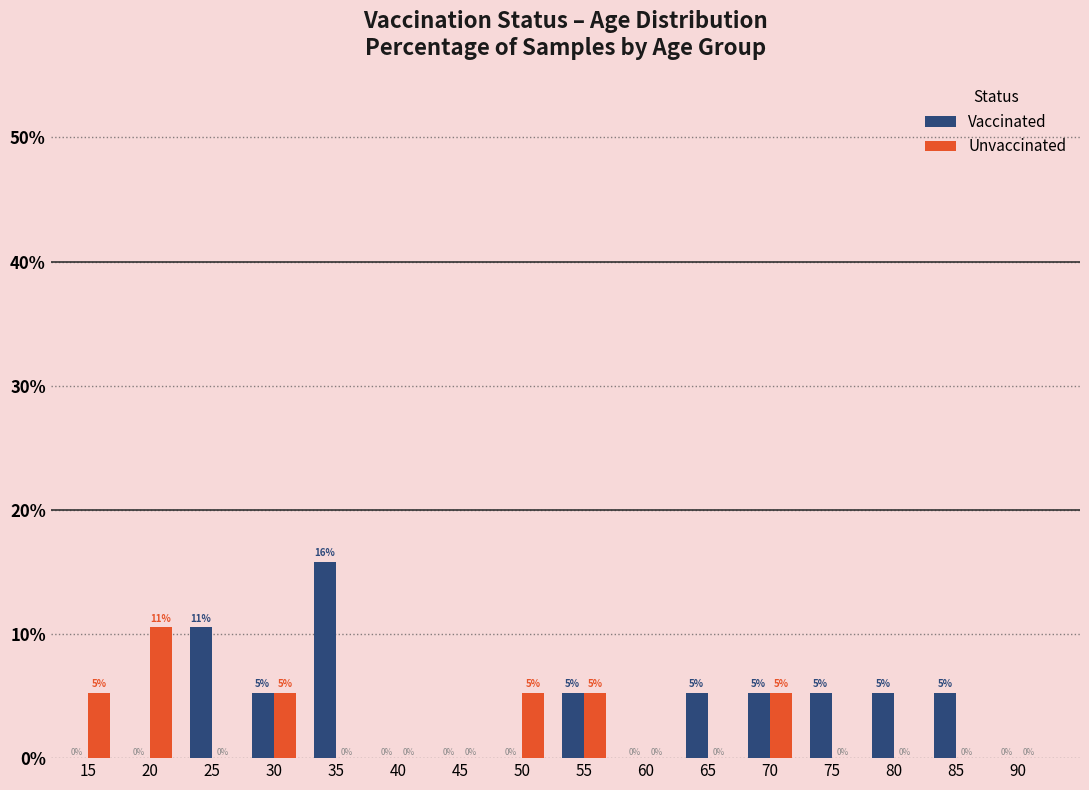

What is the maximum value for Vaccinated?

15.8